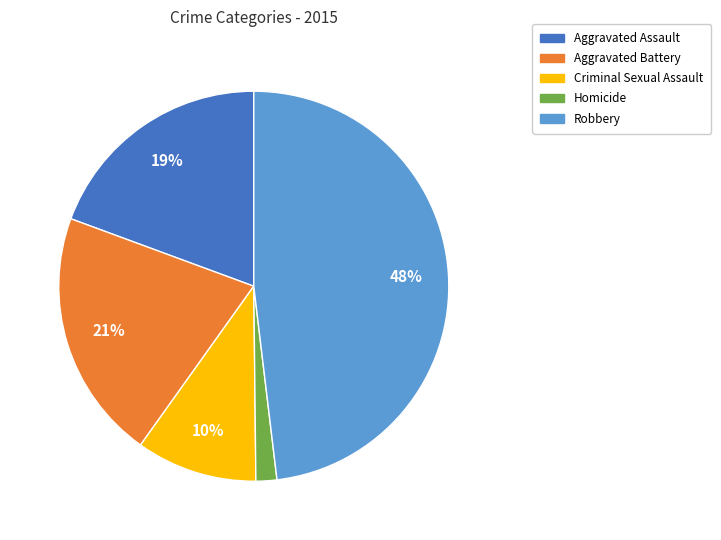

Does Aggravated Battery account for over 50% of the chart?

No